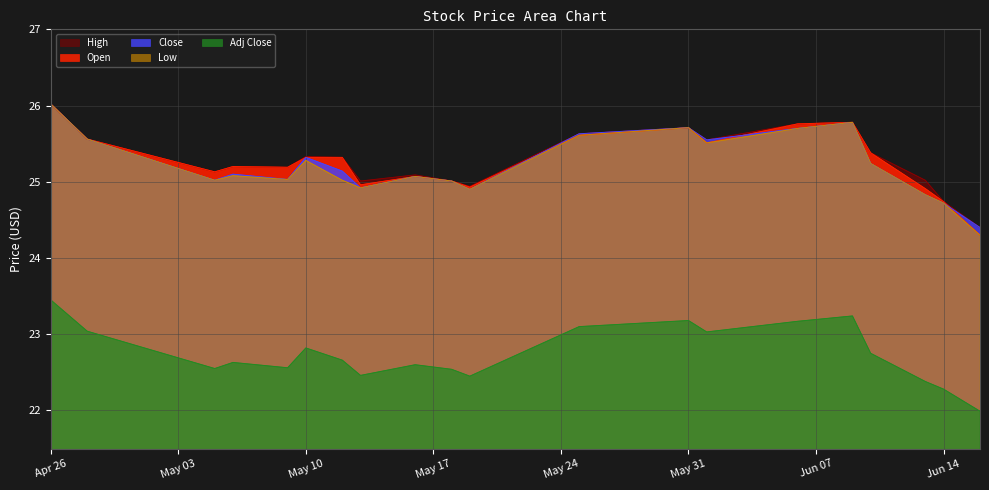

What is the label of the 1st point from the right?

2016-06-16